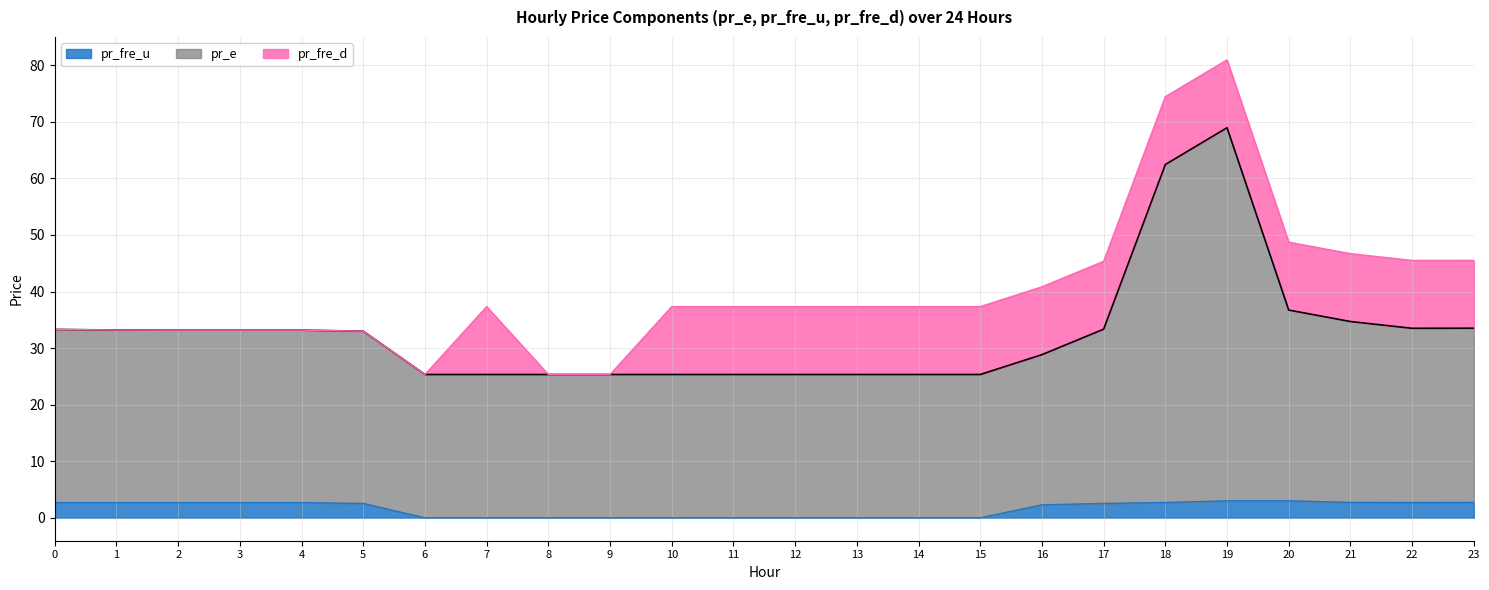

Is it true that pr_e equals 25.3 at 11?

True